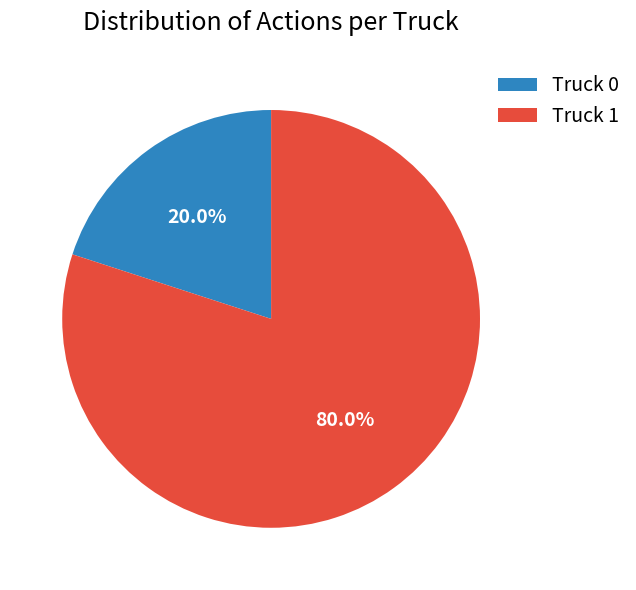

Rank the categories by value from highest to lowest.

Truck 1, Truck 0